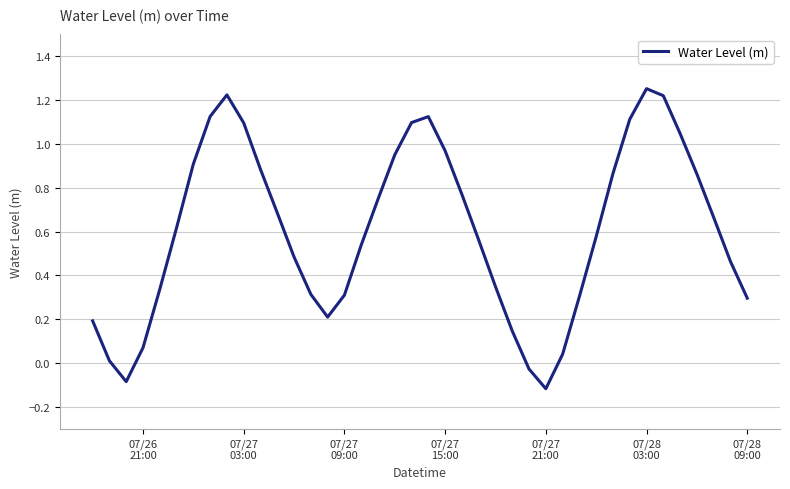

How many values are above zero?

37